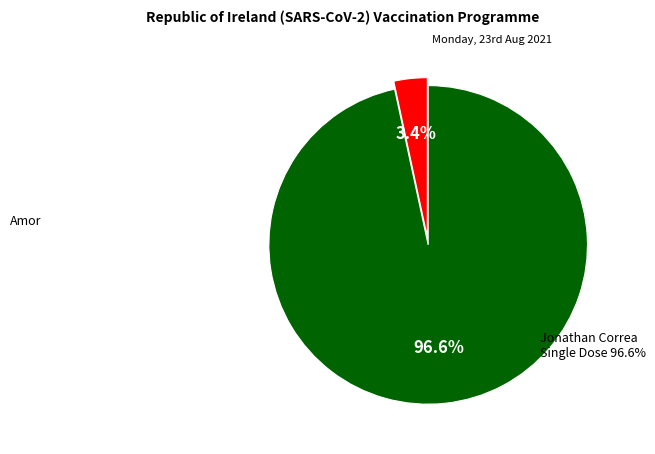

What percentage is the Jonathan Correa slice, to the nearest percent?

97%